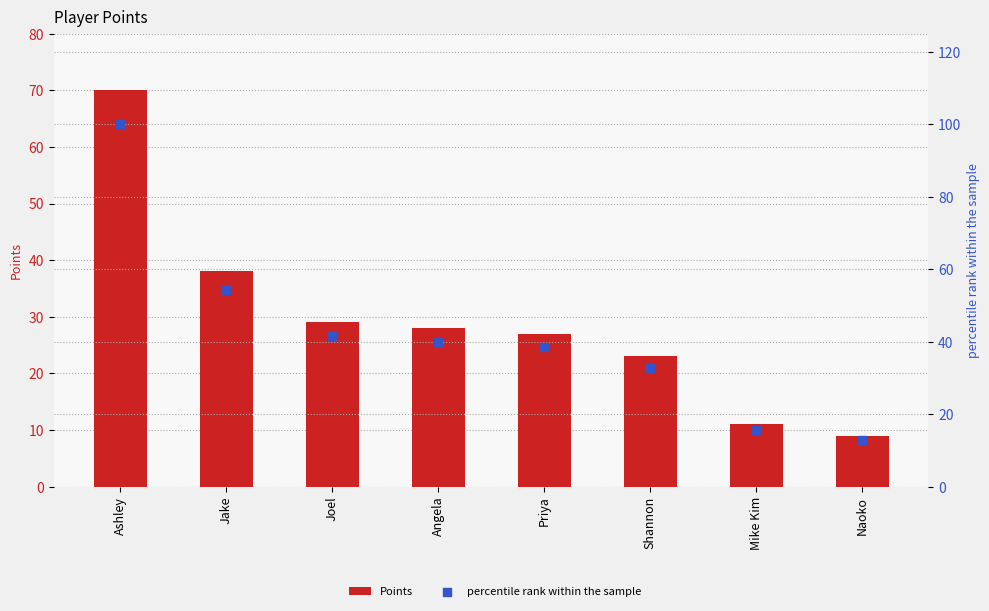

What are all the series names shown in the legend?

Points, percentile rank within the sample